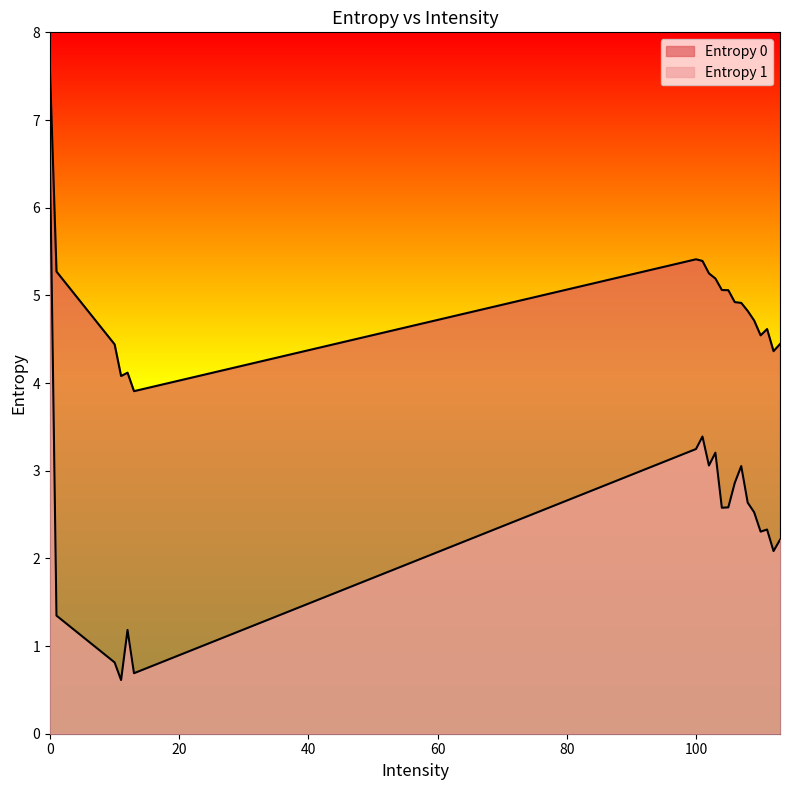

Count the number of data series in this chart.

2